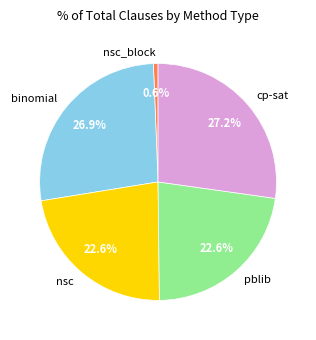

To the nearest percent, what percentage of the pie is nsc?

23%